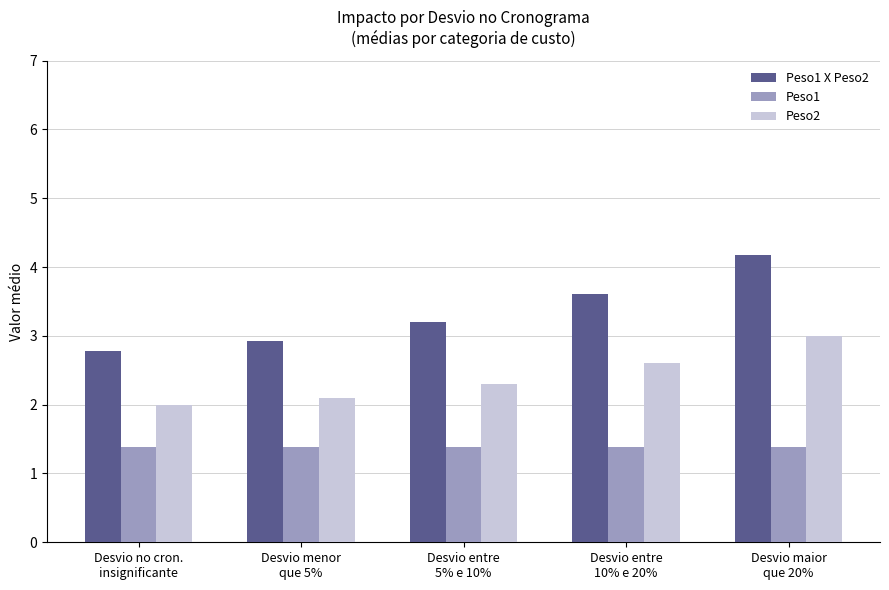

What is the average value of the Peso1 X Peso2 series?

3.3